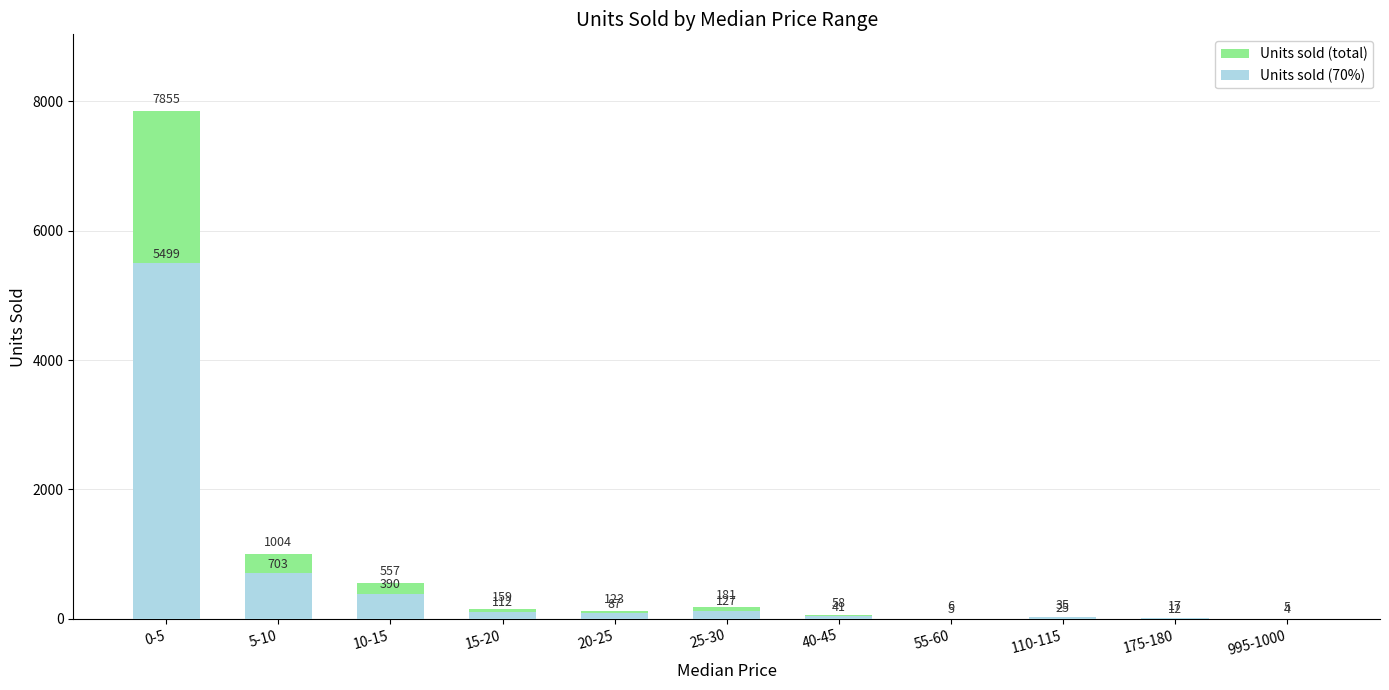

What is the average value of the Units sold series?

909